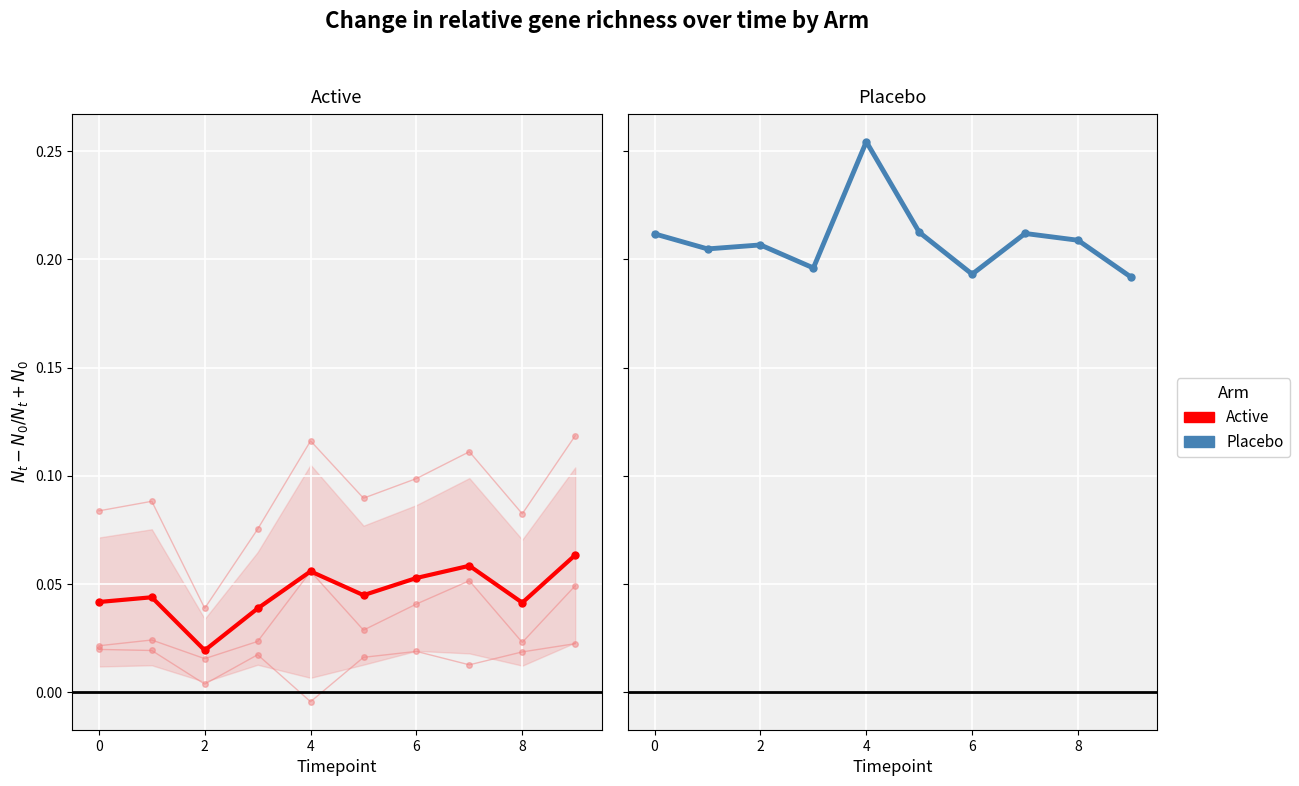

Where is Placebo nearest to the value 0?

9